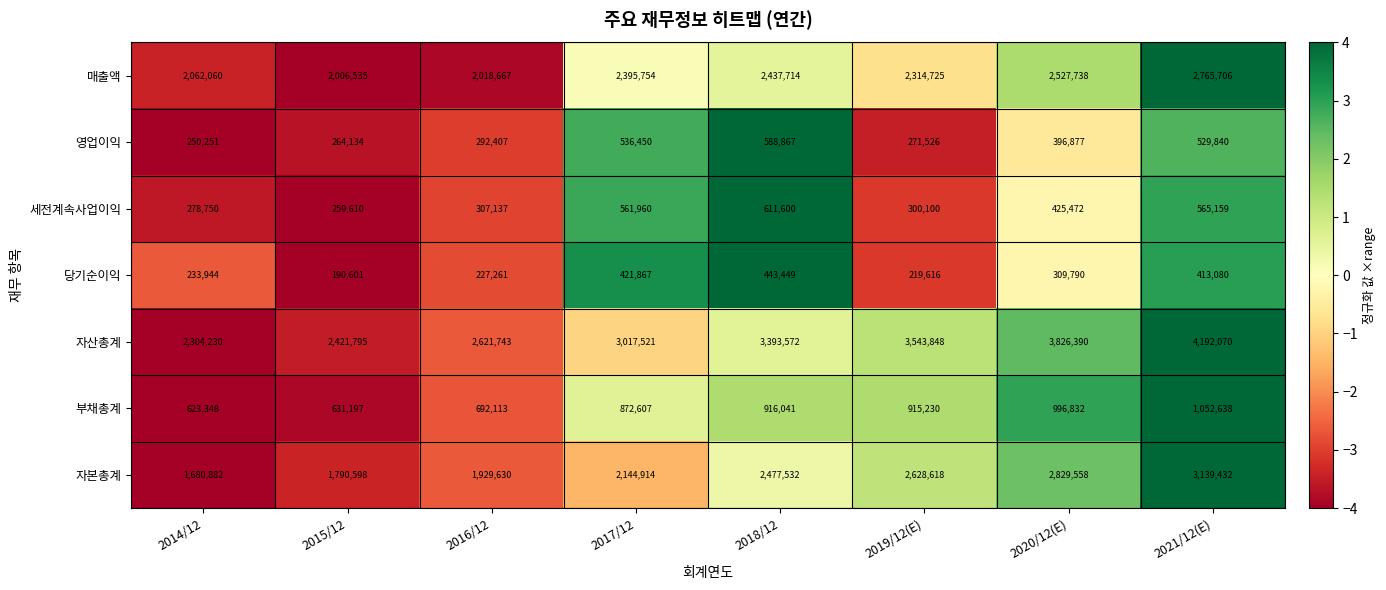

What is the sum of the 자산총계 values at 2020/12(E) and 2021/12(E)?

8018460